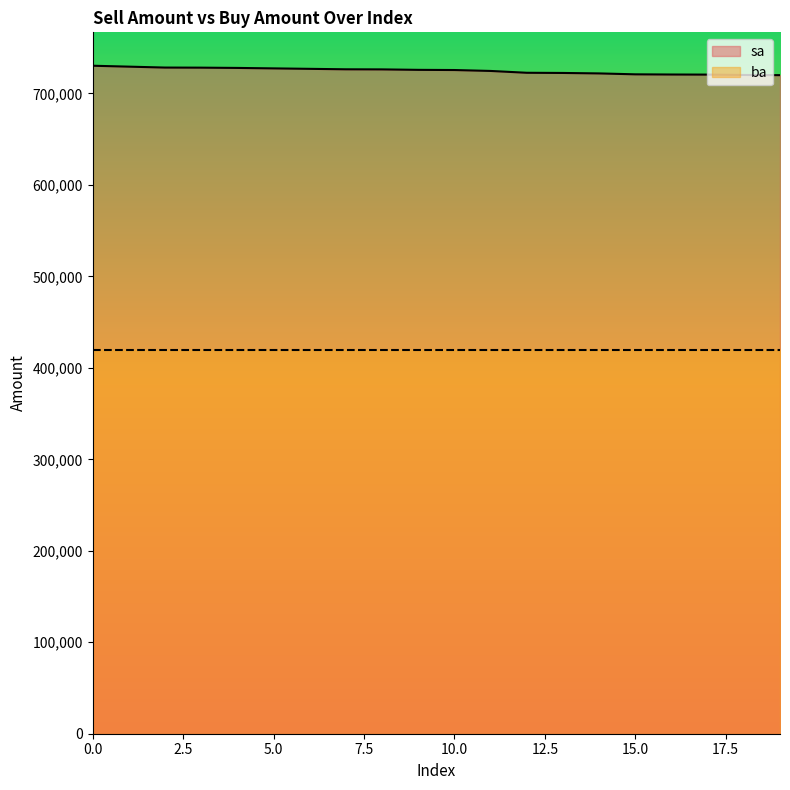

Reading left to right, transcribe all the data shown in this chart.

730300	729300	728300	728200	727900	727400	726900	726400	726300	725800	725600	724600	722600	722400	721900	720900	720700	720600	720200	720000